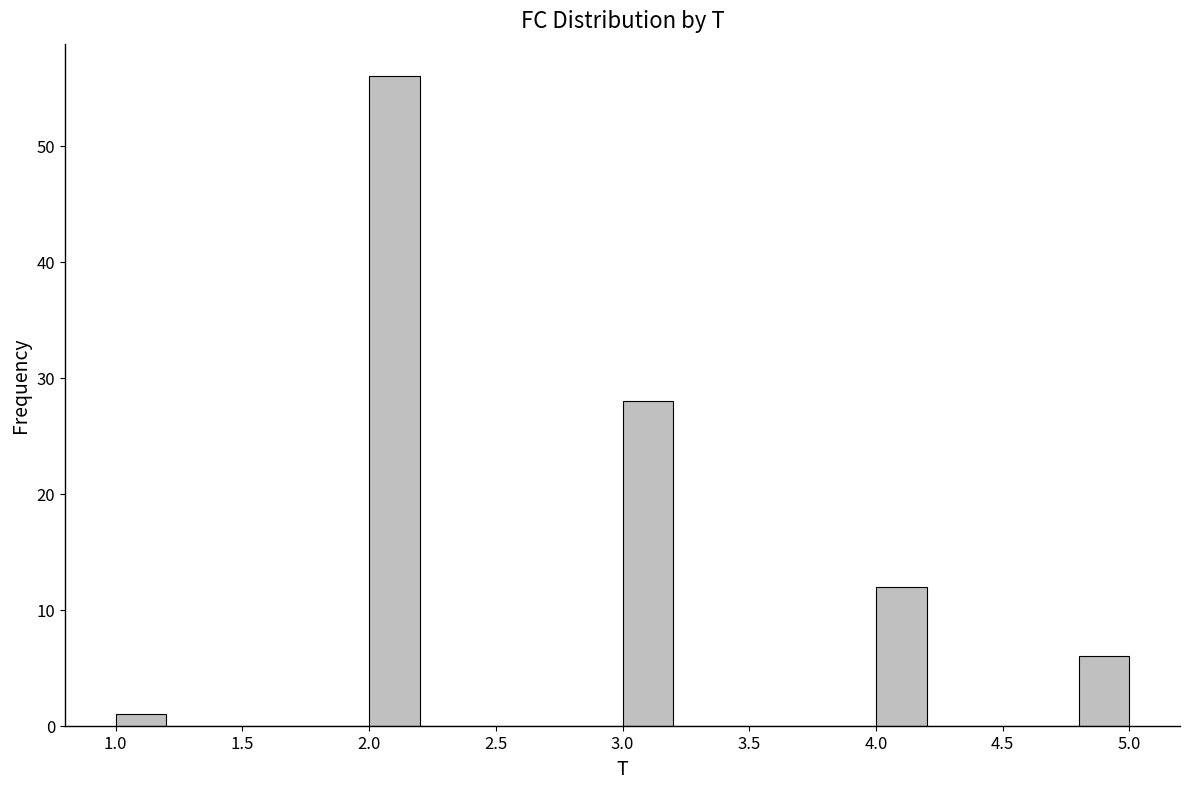

Reading left to right, transcribe this chart: for each bar, give the range it covers on the x-axis and its height. The values are not printed on the chart, so give them approximately, as read against the axis.

1.0 to 1.2: 1
1.2 to 1.4: 0
1.4 to 1.6: 0
1.6 to 1.8: 0
1.8 to 2.0: 0
2.0 to 2.2: 56
2.2 to 2.4: 0
2.4 to 2.6: 0
2.6 to 2.8: 0
2.8 to 3.0: 0
3.0 to 3.2: 28
3.2 to 3.4: 0
3.4 to 3.6: 0
3.6 to 3.8: 0
3.8 to 4.0: 0
4.0 to 4.2: 12
4.2 to 4.4: 0
4.4 to 4.6: 0
4.6 to 4.8: 0
4.8 to 5.0: 6